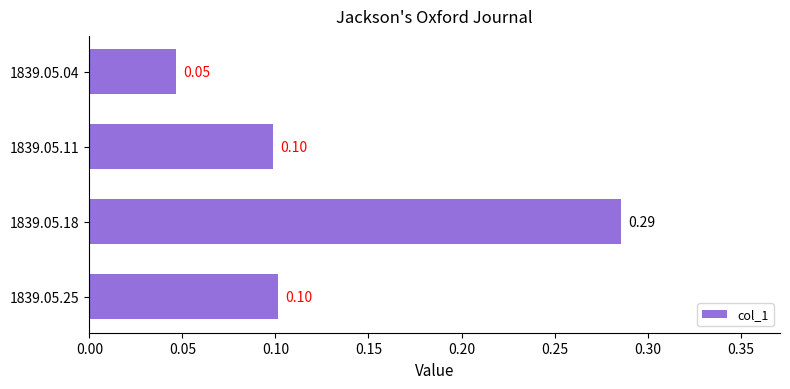

Which has a higher value, 1839.05.25 or 1839.05.04?

1839.05.25